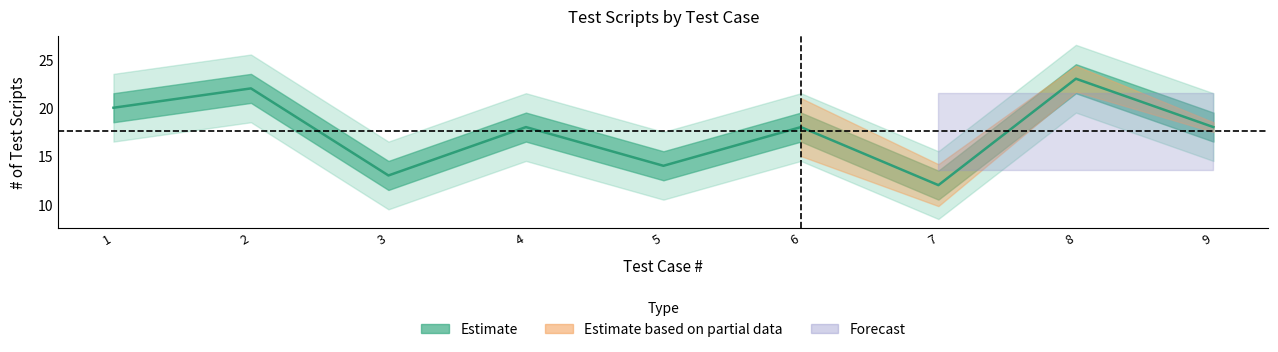

List the labels in order of value, largest first.

8, 2, 1, 4, 6, 9, 5, 3, 7